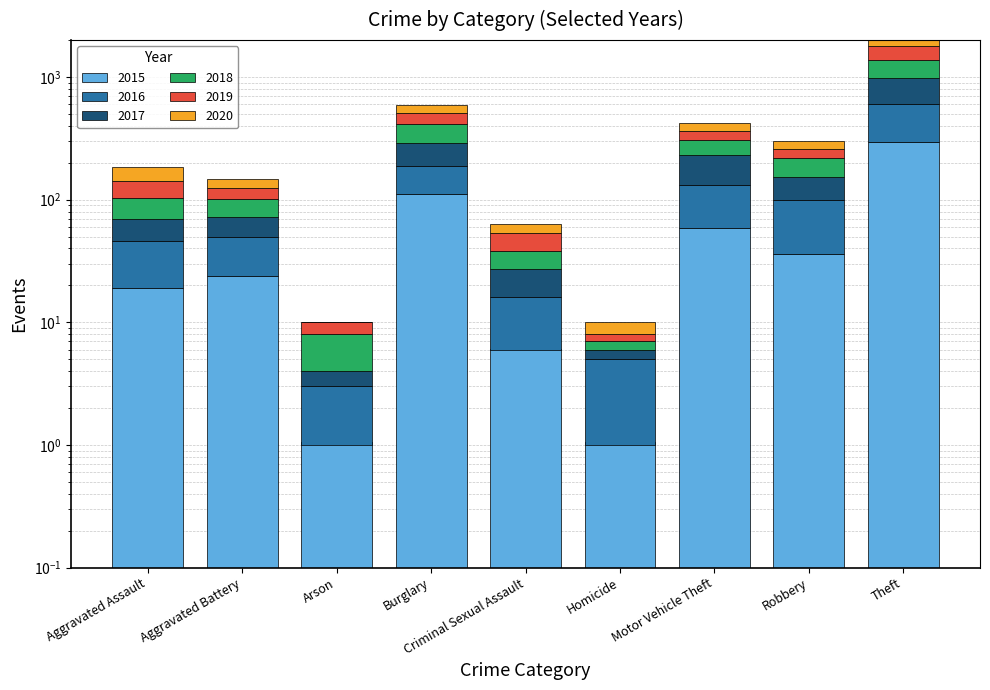

What is the sum of all 2017 values?

701.0